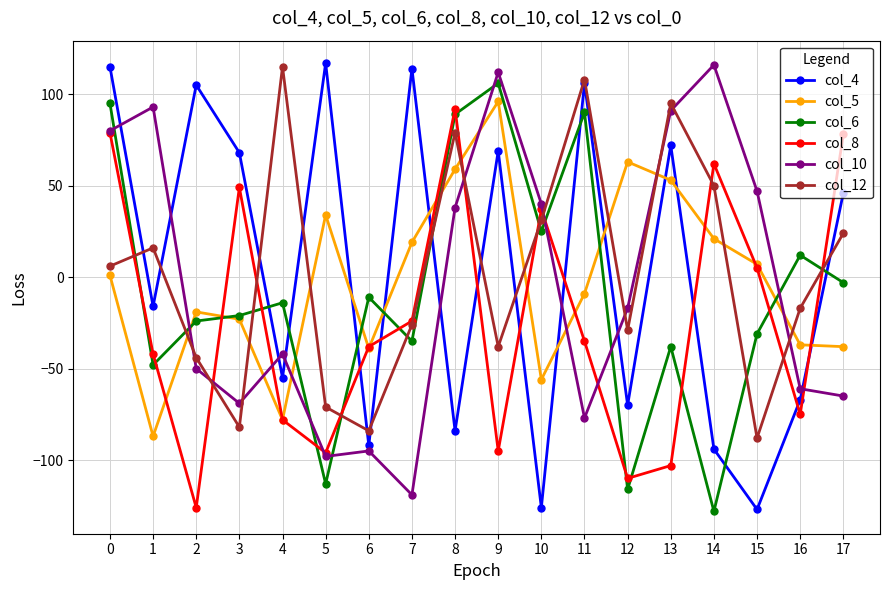

What is the total value across all series at 7?

-71